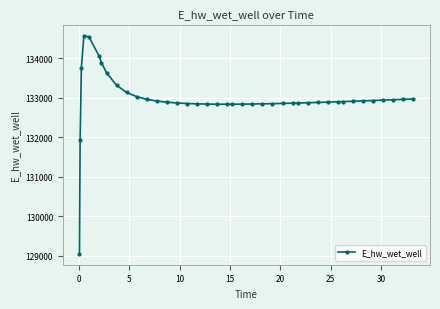

What is the greatest value displayed?

134559.6